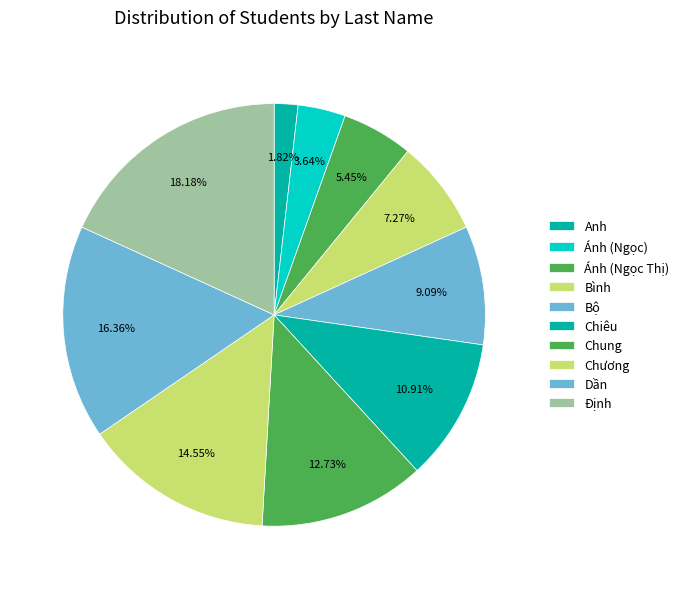

What is the change in value from Chung to Định?

+3